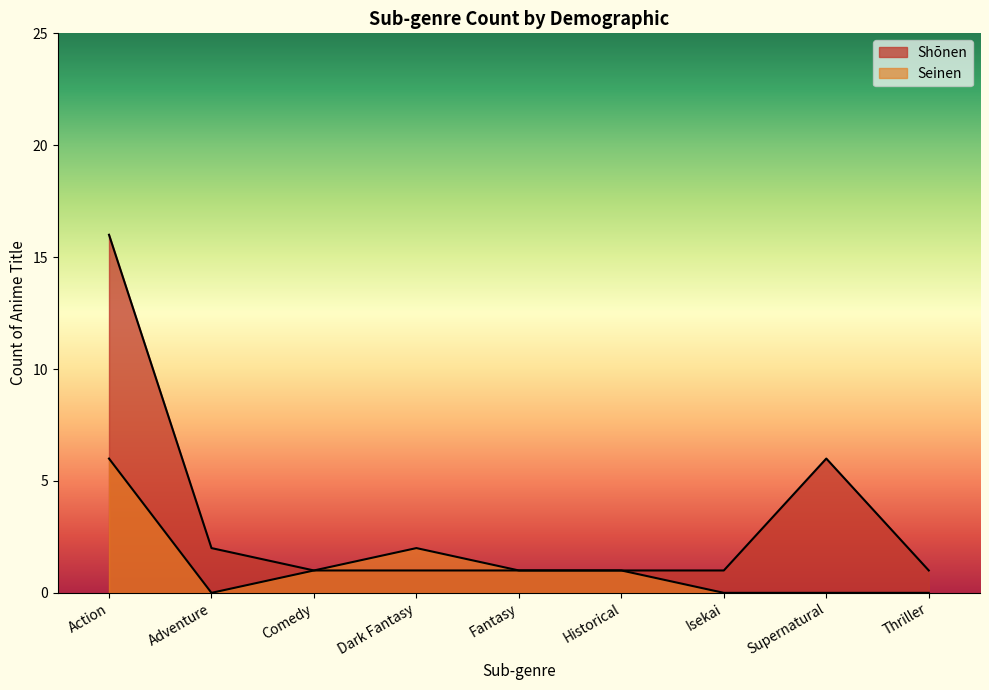

Is it true that Seinen equals 0 at Adventure?

True